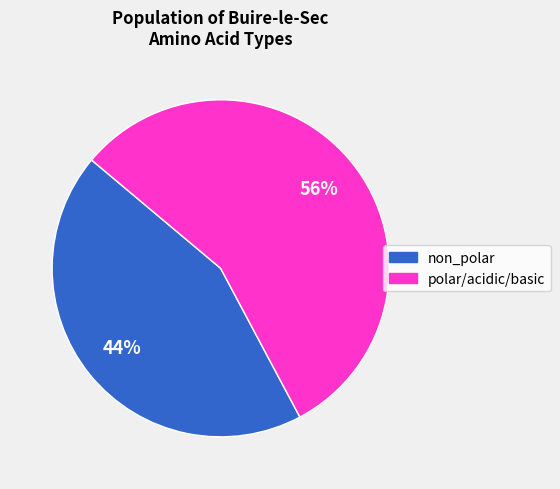

To the nearest percent, what is the combined percentage of polar/acidic/basic and non_polar?

100%